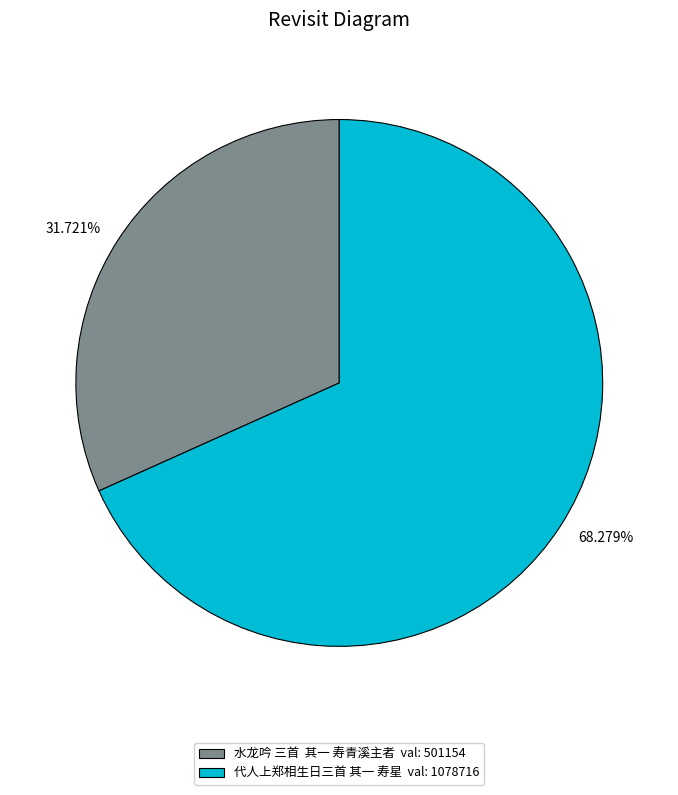

Approximately how many times larger is the value at 31.721% compared to 68.279%?

0.5